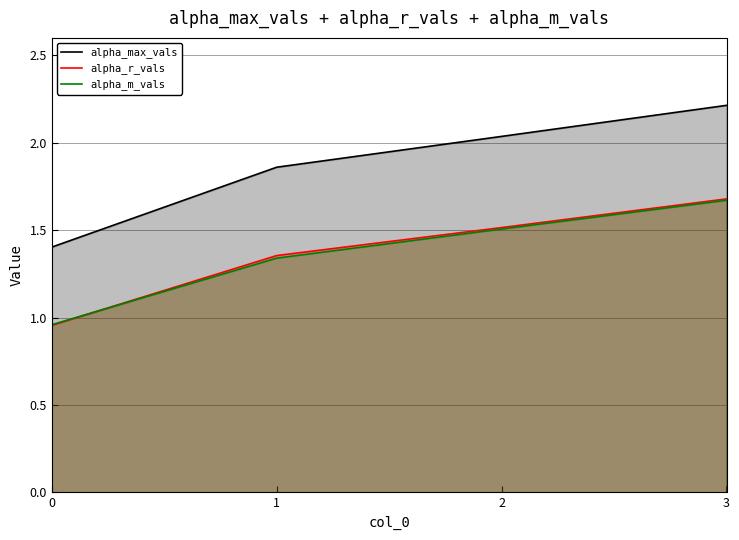

Is it true that alpha_m_vals equals 1.3 at 1?

True